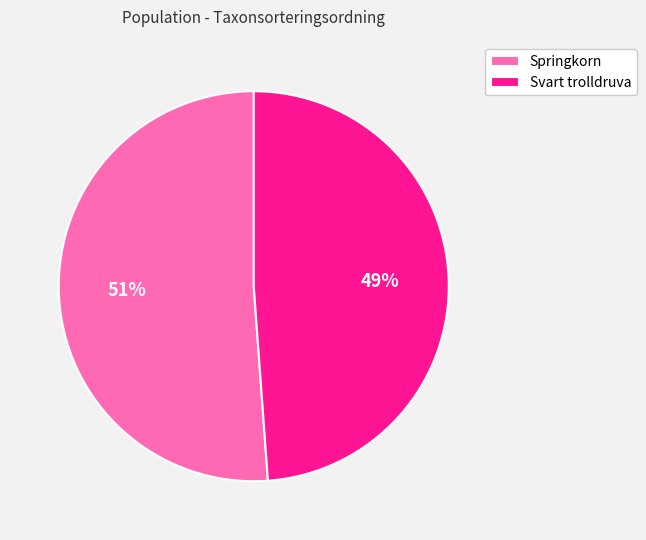

Combined, do Springkorn and Svart trolldruva account for over 50%?

Yes